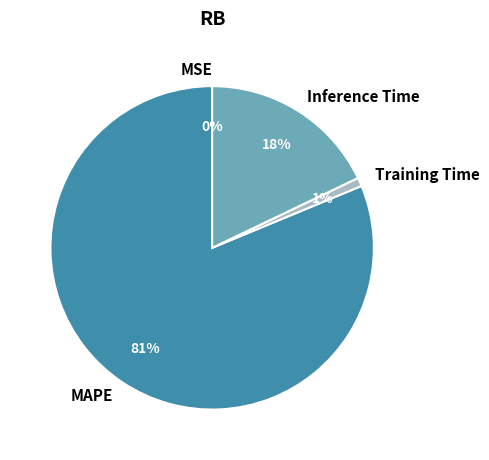

To the nearest percent, what is the difference between the largest and smallest slice percentages?

81%